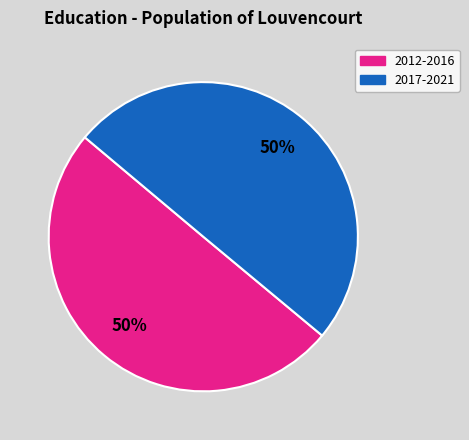

To the nearest percent, what is the average slice percentage?

50%